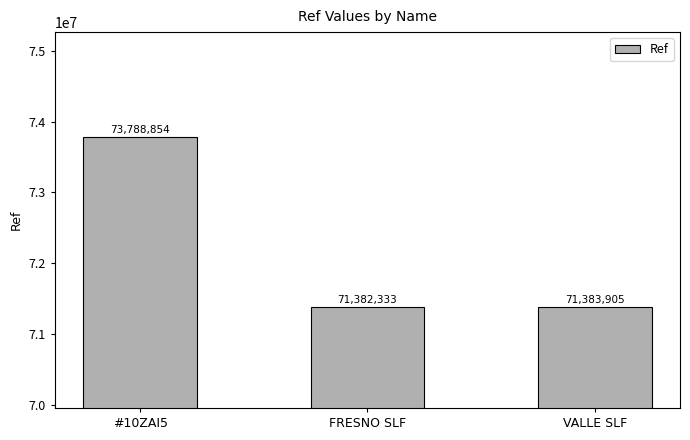

What is the maximum value shown in the chart?

73788854